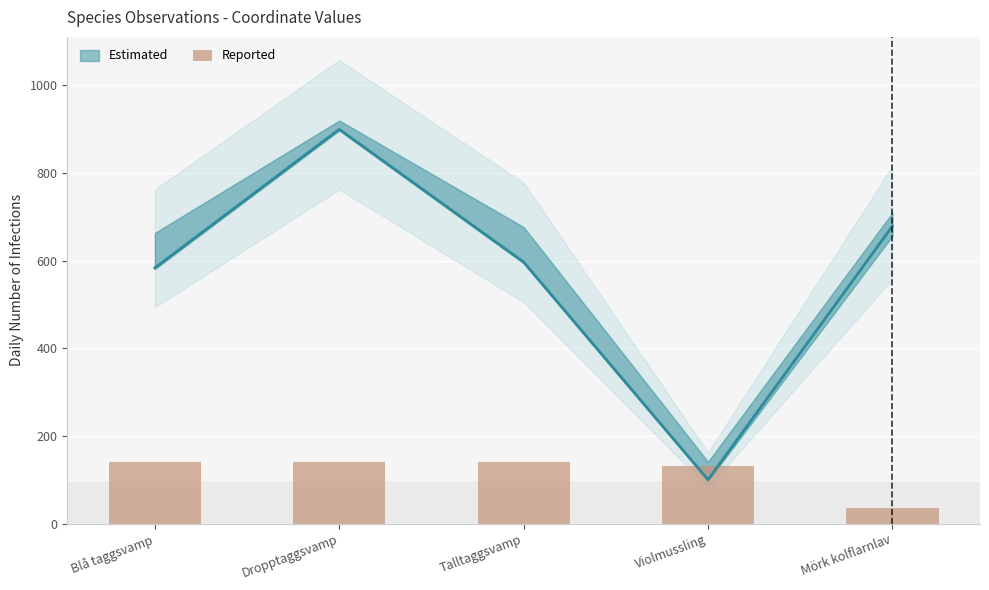

Reading left to right, extract all data points from this chart.

139.9	140.0	139.9	131.4	35.0